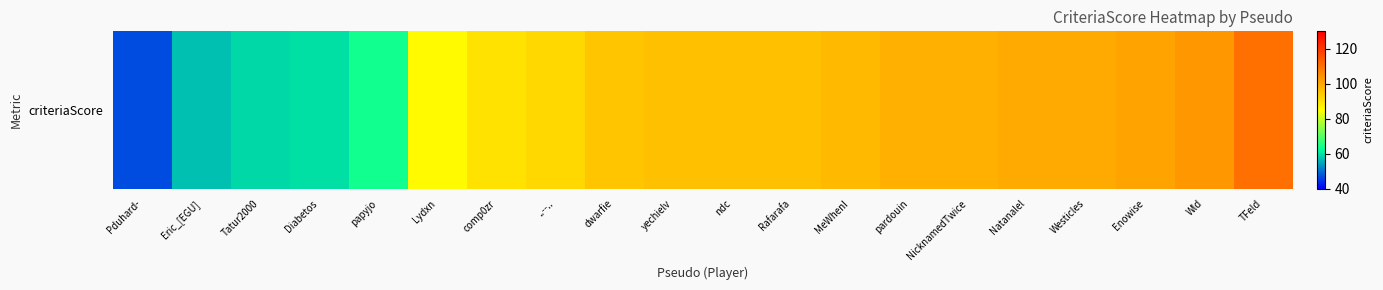

Reading left to right, what are all the values shown in this chart?

Pduhard-=47	Eric_[EGU]=57	Tatur2000=59	Diabetos=60	papyjo=64	Lydxn=86	comp0zr=90	..--..=92	dwarfie=95	yechielv=96	ndc=96	Rafarafa=96	MeWhenI=97	pardouin=99	NicknamedTwice=99	Natanalel=100	Westicles=100	Enowise=101	Wld=103	TFeld=110